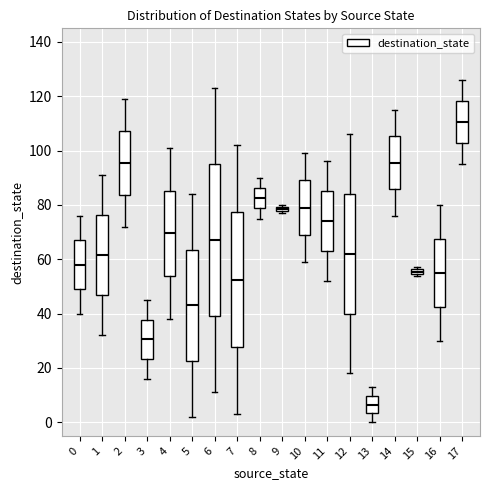

Which box's median line is the highest?

17